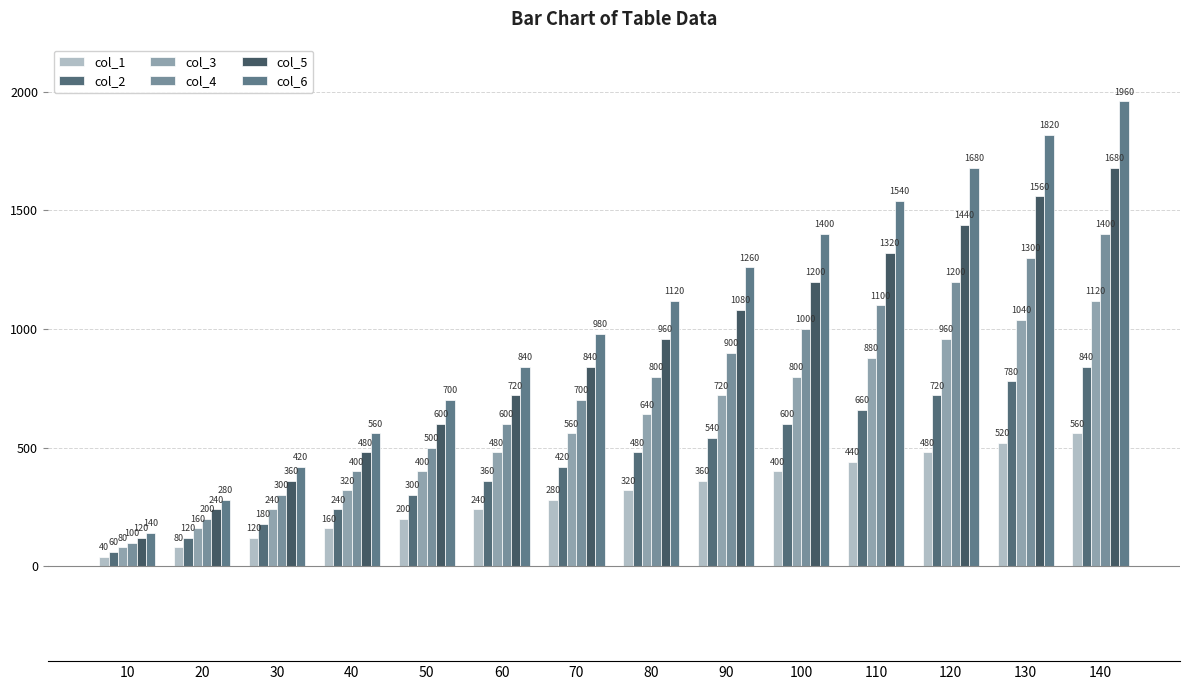

At how many categories does at least one series exceed 1728?

2